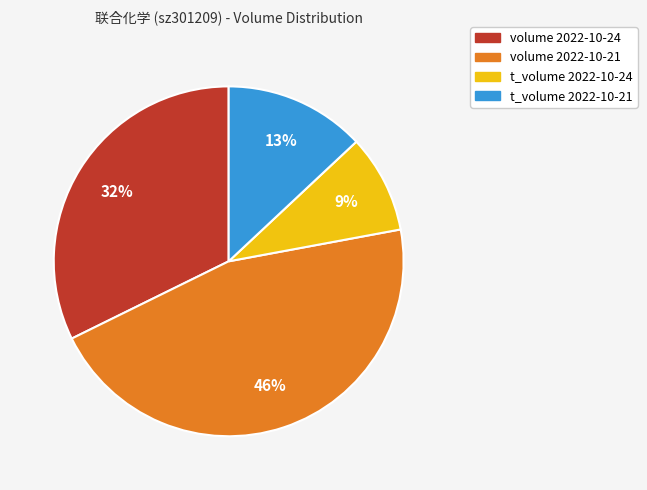

Rank the categories by value from lowest to highest.

t_volume 2022-10-24, t_volume 2022-10-21, volume 2022-10-24, volume 2022-10-21